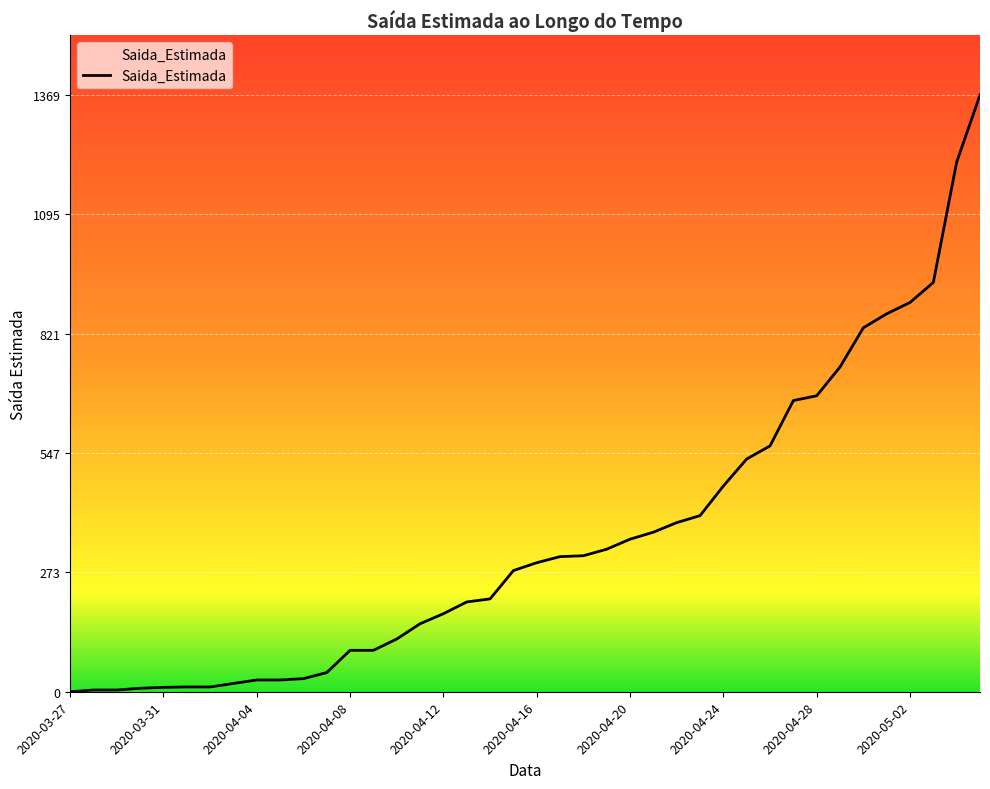

How many data points are less than 296?

20